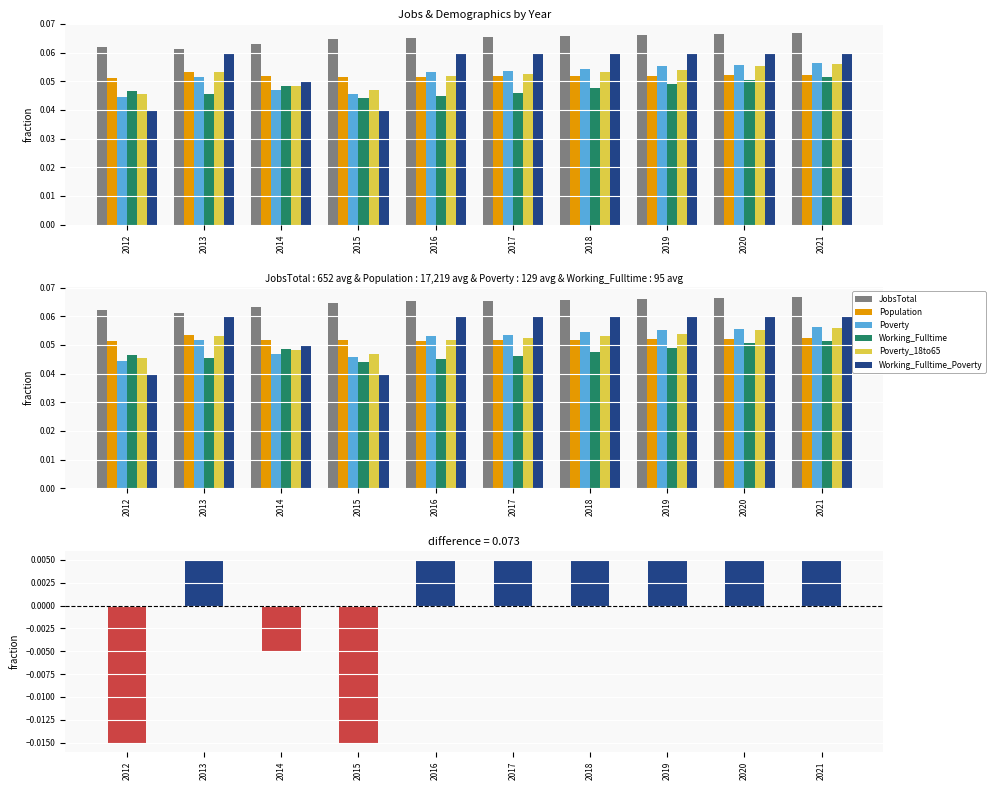

Reading left to right, extract all data points from this chart.

JobsTotal: 2012=0.1	2013=0.1	2014=0.1	2015=0.1	2016=0.1	2017=0.1	2018=0.1	2019=0.1	2020=0.1	2021=0.1
Population: 2012=0.1	2013=0.1	2014=0.1	2015=0.1	2016=0.1	2017=0.1	2018=0.1	2019=0.1	2020=0.1	2021=0.1
Poverty: 2012=0.0	2013=0.1	2014=0.0	2015=0.0	2016=0.1	2017=0.1	2018=0.1	2019=0.1	2020=0.1	2021=0.1
Working_Fulltime: 2012=0.0	2013=0.0	2014=0.0	2015=0.0	2016=0.0	2017=0.0	2018=0.0	2019=0.0	2020=0.1	2021=0.1
Poverty_18to65: 2012=0.0	2013=0.1	2014=0.0	2015=0.0	2016=0.1	2017=0.1	2018=0.1	2019=0.1	2020=0.1	2021=0.1
Working_Fulltime_Poverty: 2012=-0.0	2013=0.0	2014=-0.0	2015=-0.0	2016=0.0	2017=0.0	2018=0.0	2019=0.0	2020=0.0	2021=0.0